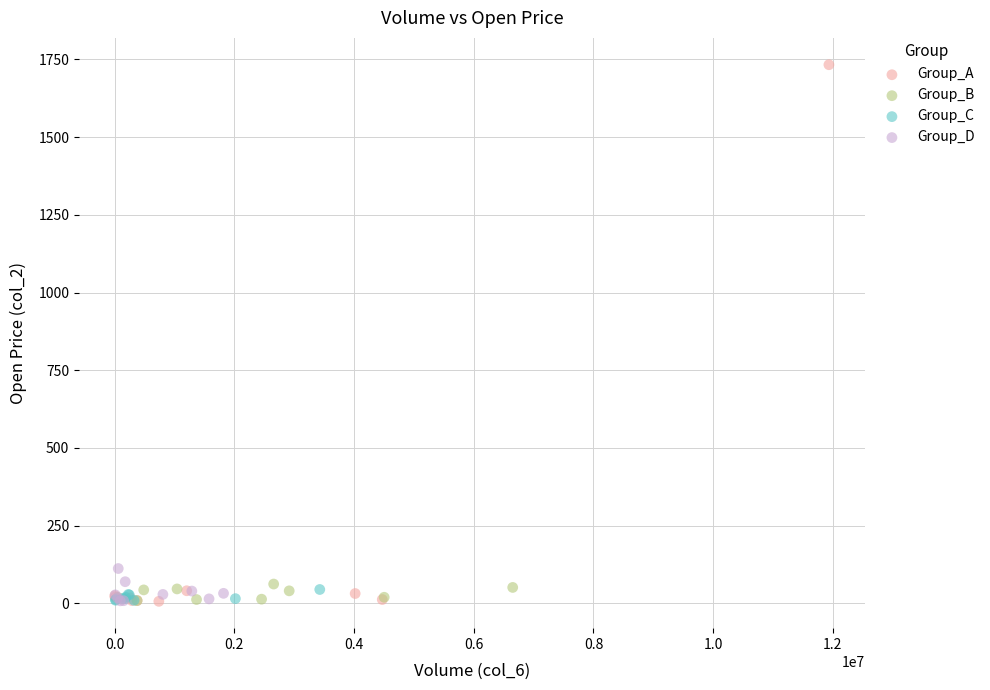

Which series reaches the maximum Y coordinate?

Group_A